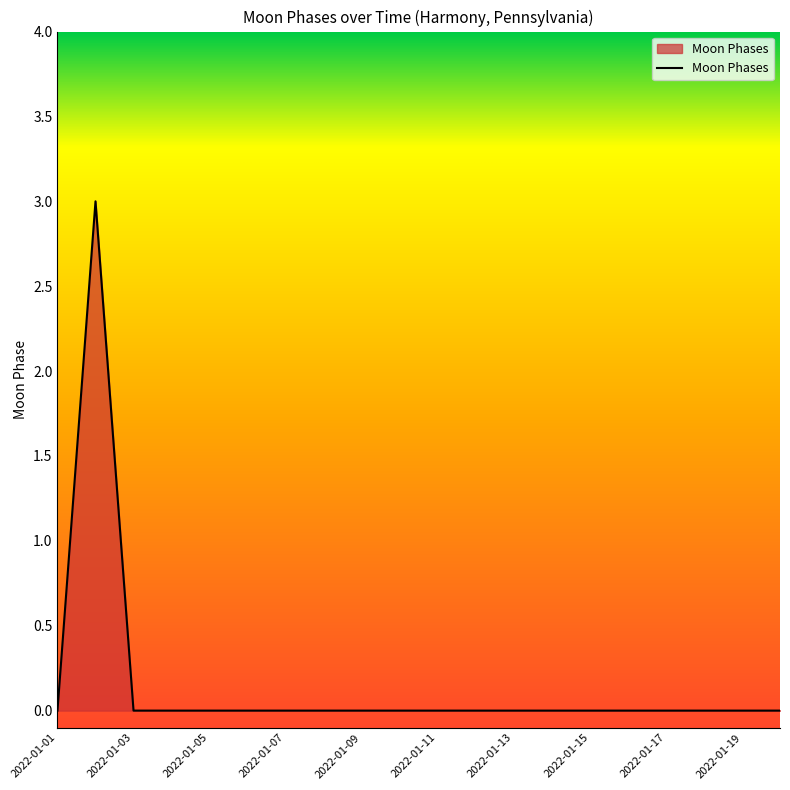

Reading right to left, list all the values displayed in this chart.

0	0	0	0	0	0	0	0	0	0	0	0	0	0	0	0	0	0	3	0